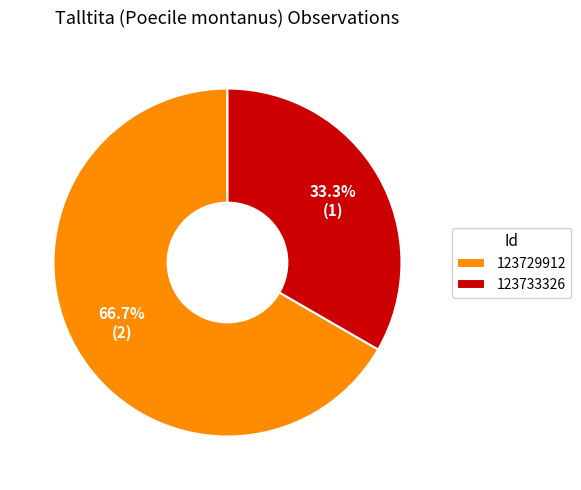

The 123729912 slice represents 81% of the pie. True or false?

False